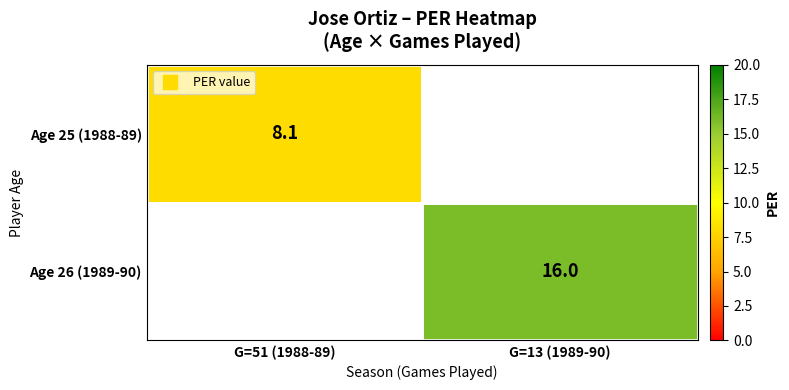

Rank the series by their maximum value, from lowest to highest.

Age 25 (1988-89), Age 26 (1989-90)